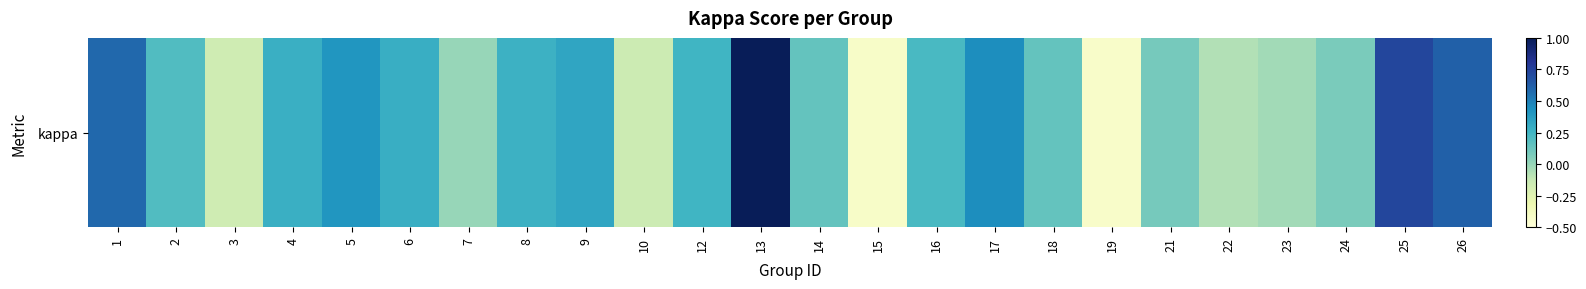

What is the smallest value displayed?

-0.4